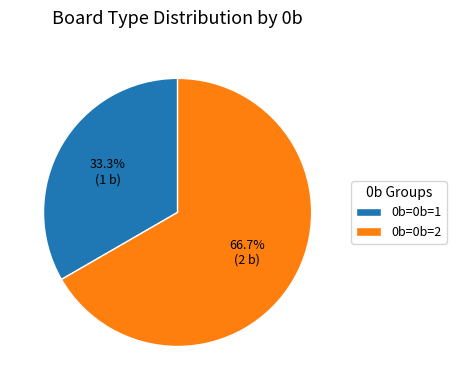

Is there a majority slice in this chart?

Yes